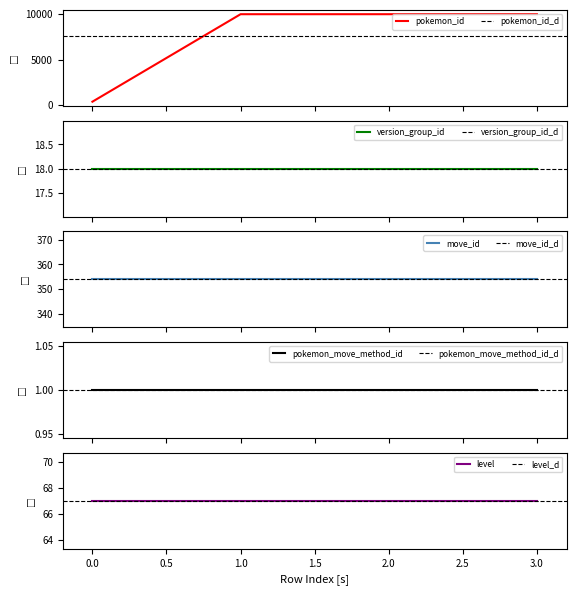

The value of move_id at 434915 is 630. True or false?

False